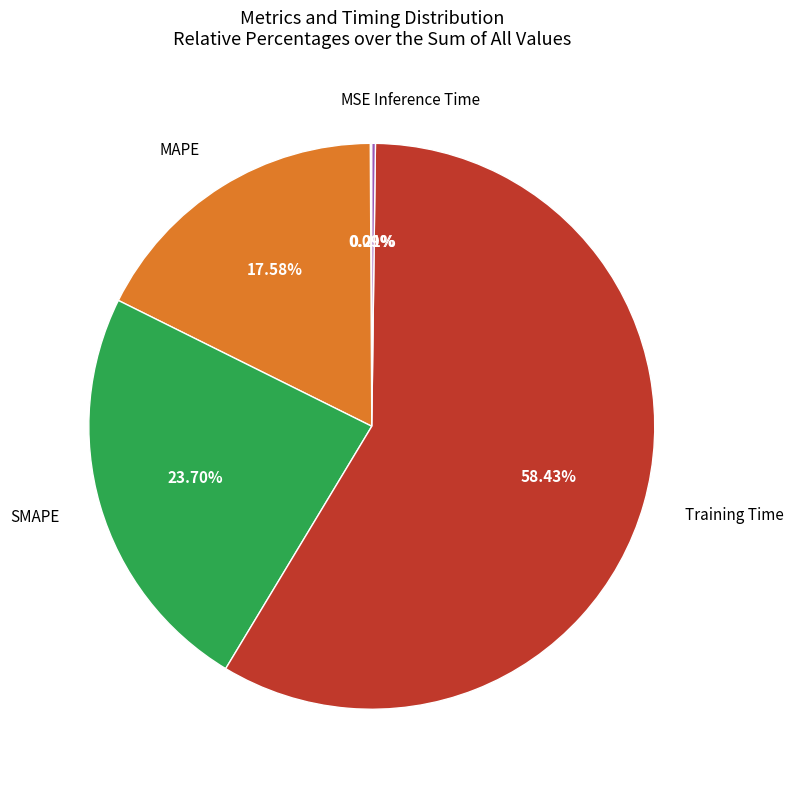

Does any single category account for the majority?

Yes